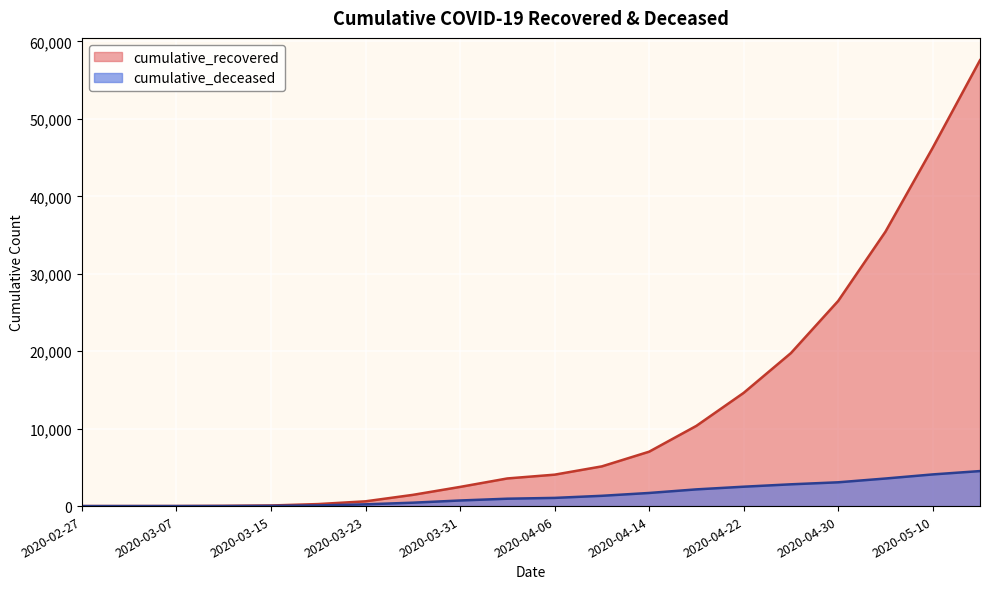

Rank the series by their average value, from highest to lowest.

cumulative_recovered, cumulative_deceased